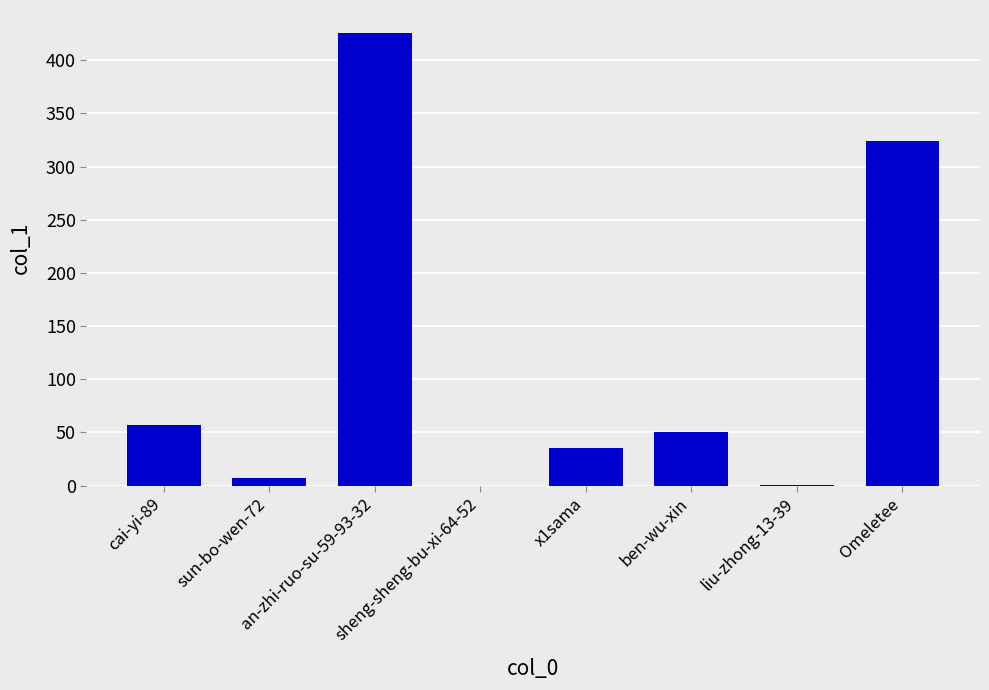

True or false: the data shows 30 at cai-yi-89.

False